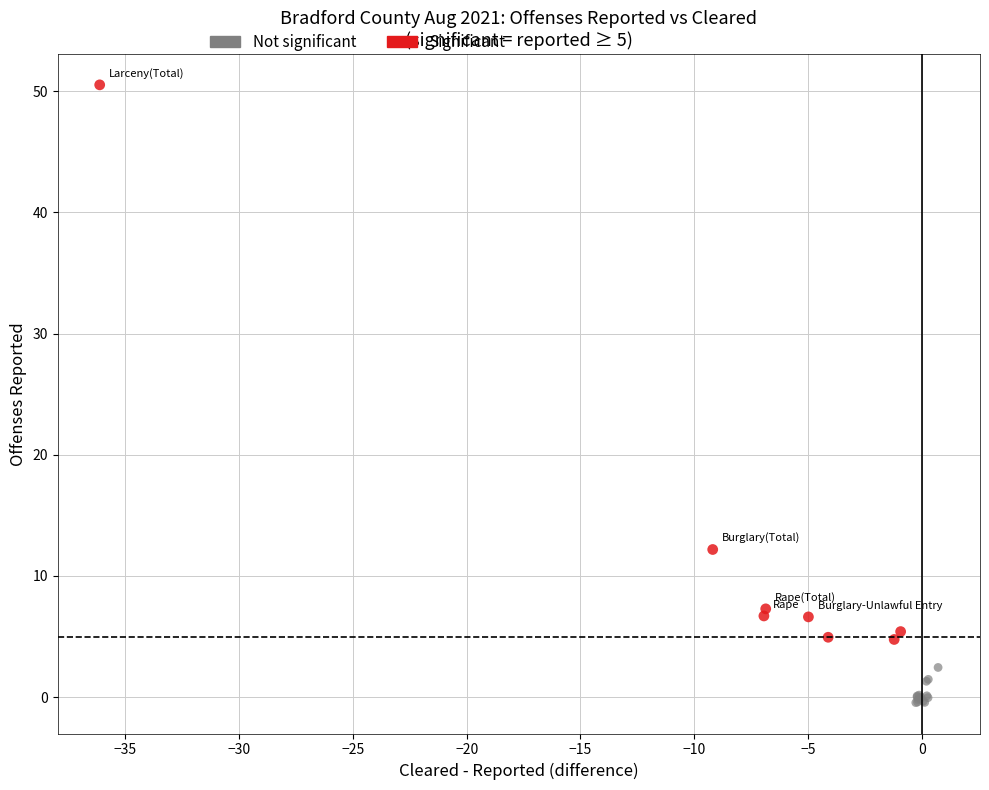

Which series contains the highest Y value?

Significant